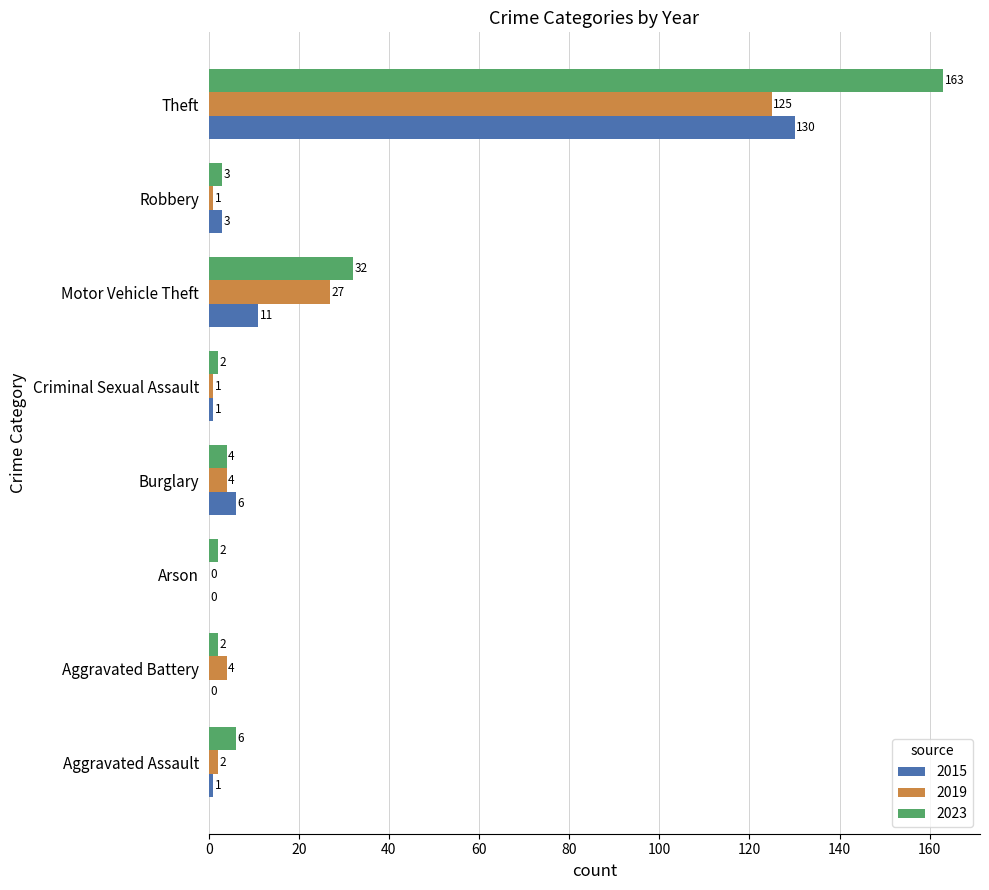

What is the sum of all 2015 values?

152